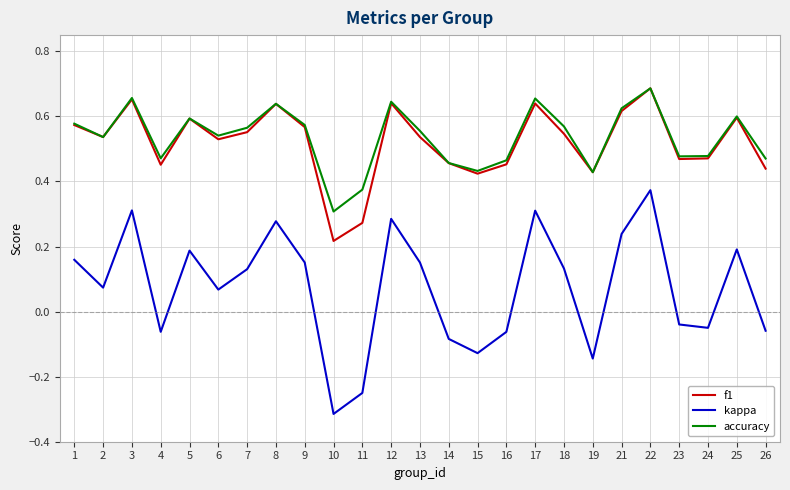

Is the value of f1 at 22 greater than the value of kappa at 7?

Yes